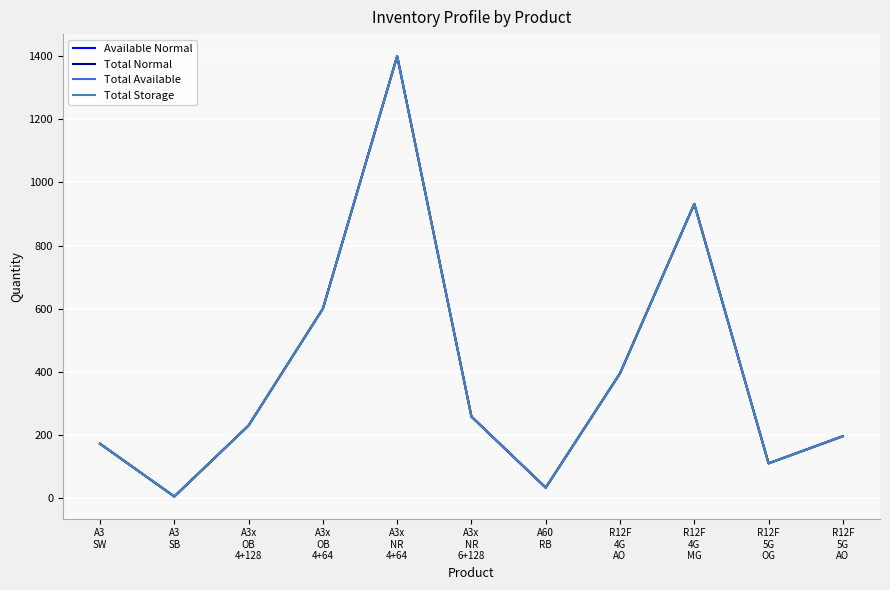

Reading left to right, list all the values displayed in this chart.

Available Normal: A3
SW=172	A3
SB=5	A3x
OB
4+128=230	A3x
OB
4+64=600	A3x
NR
4+64=1400	A3x
NR
6+128=258	A60
RB=33	R12F
4G
AO=395	R12F
4G
MG=932	R12F
5G
OG=110	R12F
5G
AO=196
Total Normal: A3
SW=172	A3
SB=5	A3x
OB
4+128=230	A3x
OB
4+64=600	A3x
NR
4+64=1400	A3x
NR
6+128=258	A60
RB=33	R12F
4G
AO=395	R12F
4G
MG=932	R12F
5G
OG=110	R12F
5G
AO=196
Total Available: A3
SW=172	A3
SB=5	A3x
OB
4+128=230	A3x
OB
4+64=600	A3x
NR
4+64=1400	A3x
NR
6+128=258	A60
RB=33	R12F
4G
AO=395	R12F
4G
MG=932	R12F
5G
OG=110	R12F
5G
AO=196
Total Storage: A3
SW=172	A3
SB=5	A3x
OB
4+128=230	A3x
OB
4+64=600	A3x
NR
4+64=1400	A3x
NR
6+128=258	A60
RB=33	R12F
4G
AO=395	R12F
4G
MG=932	R12F
5G
OG=110	R12F
5G
AO=196